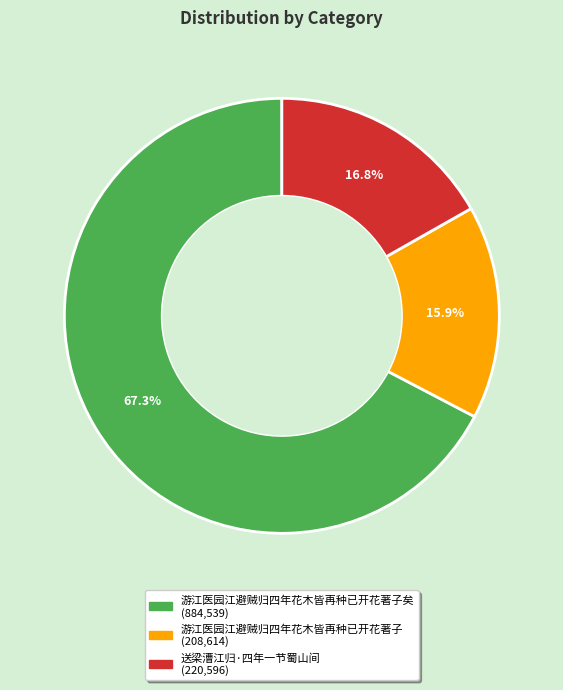

Is there any slice that represents more than half of the pie?

Yes